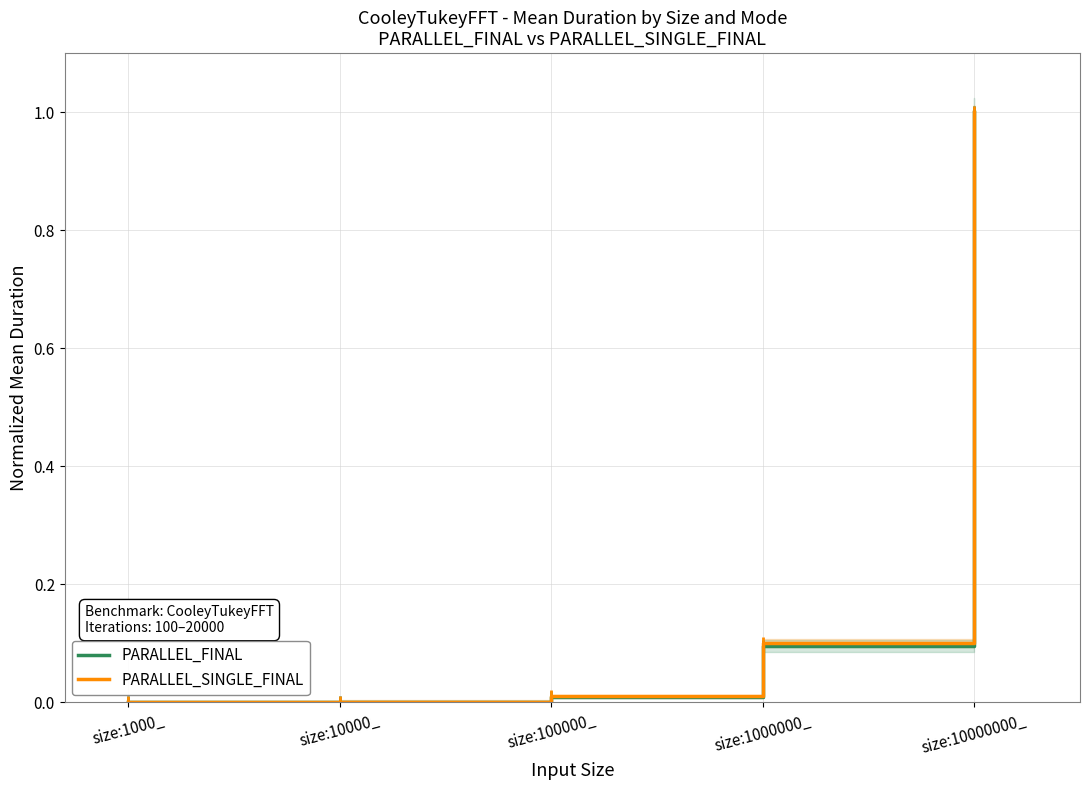

What is the highest value of the PARALLEL_SINGLE_FINAL series?

1.0